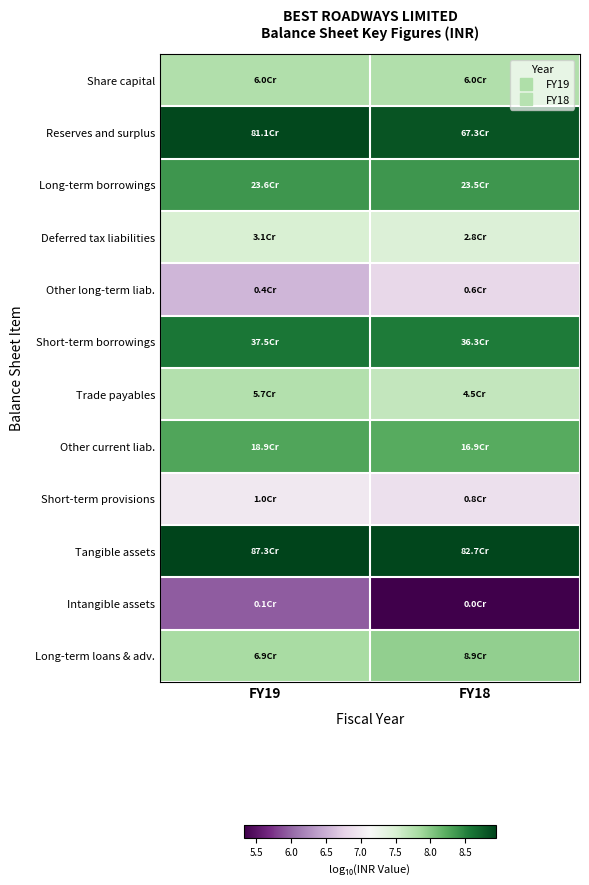

What is the total value across all series at FY19?

93.4